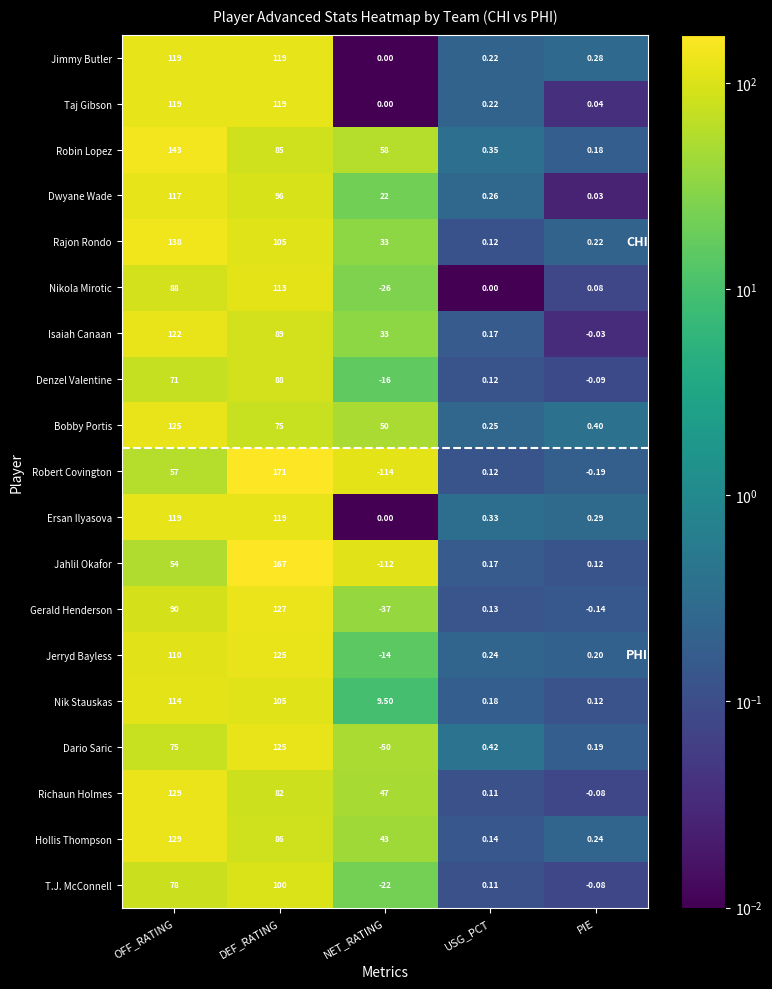

Between DEF_RATING and PIE, which series saw the biggest shift?

Robert Covington